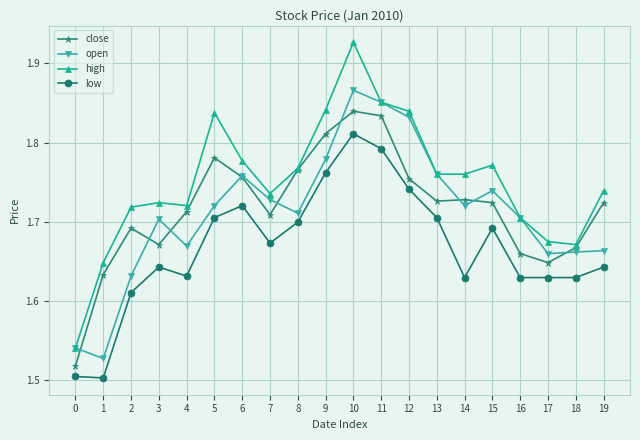

Does the chart have visible grid lines?

Yes